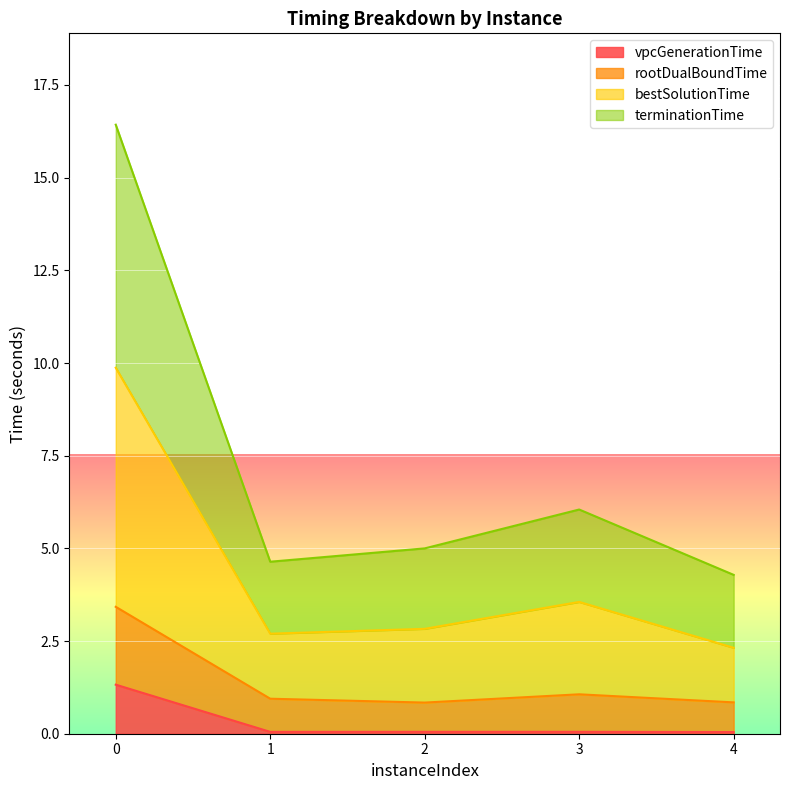

Which series has the largest total across all categories?

terminationTime